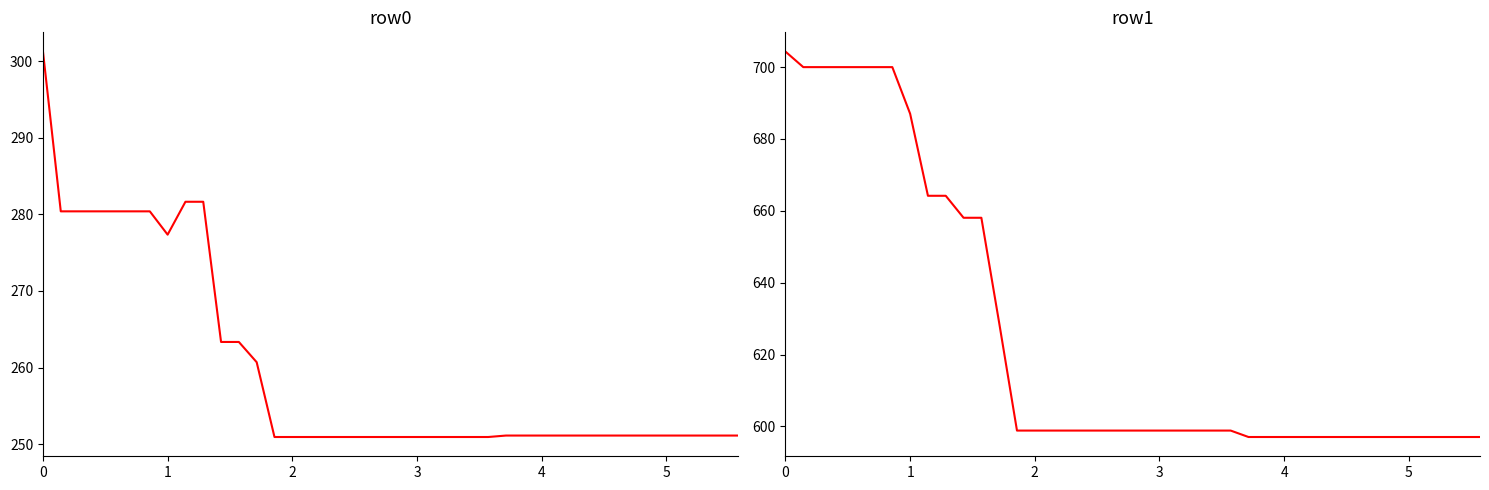

How many categories are shown in the chart?

40